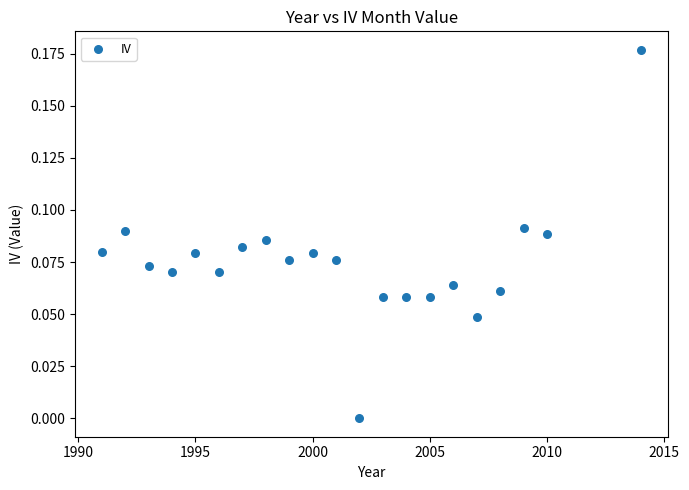

What is the range of X values (max minus min)?

23.0